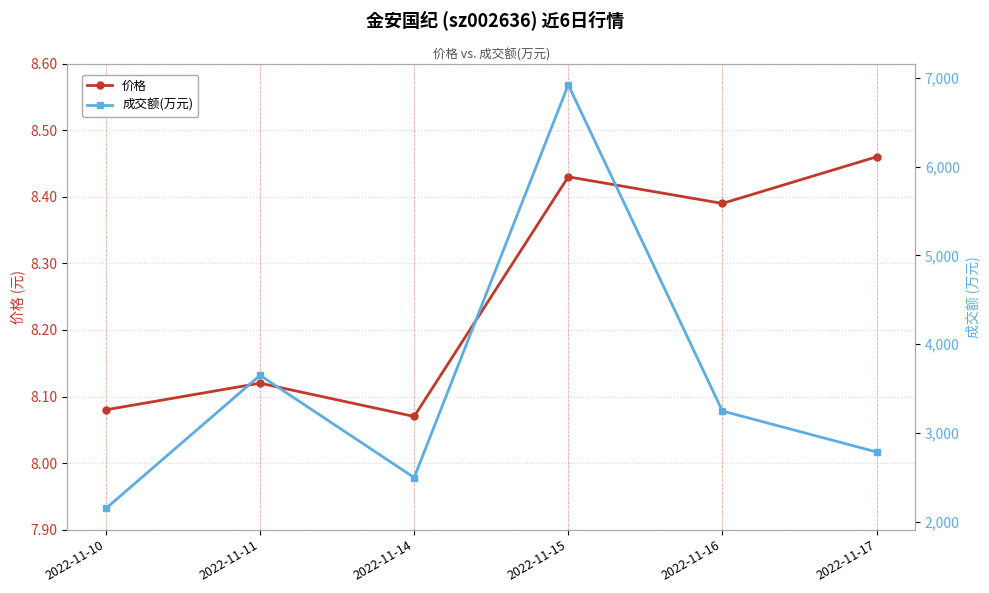

What is the sum of all 价格 values?

49.5